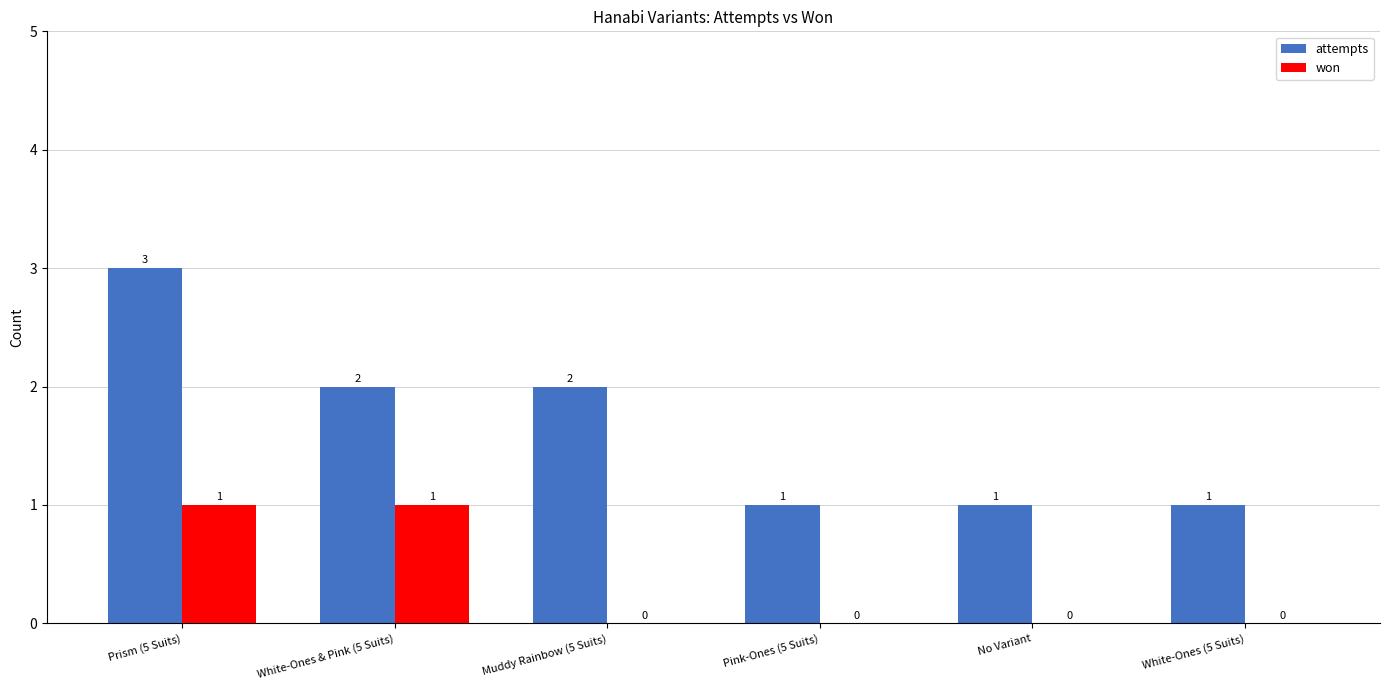

The attempts series shows 0 at No Variant. True or false?

False